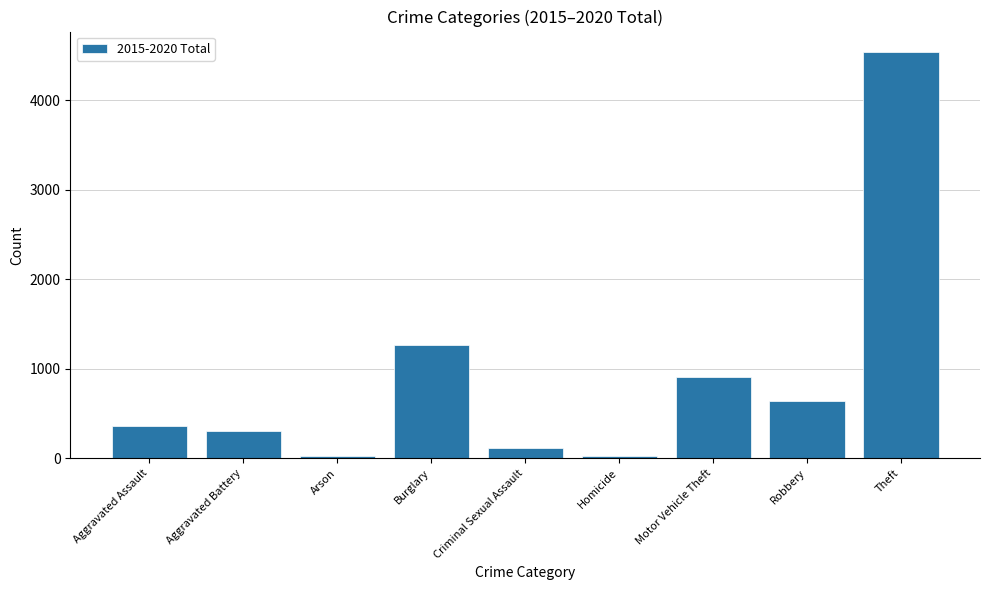

Between Aggravated Battery and Homicide, which is larger?

Aggravated Battery